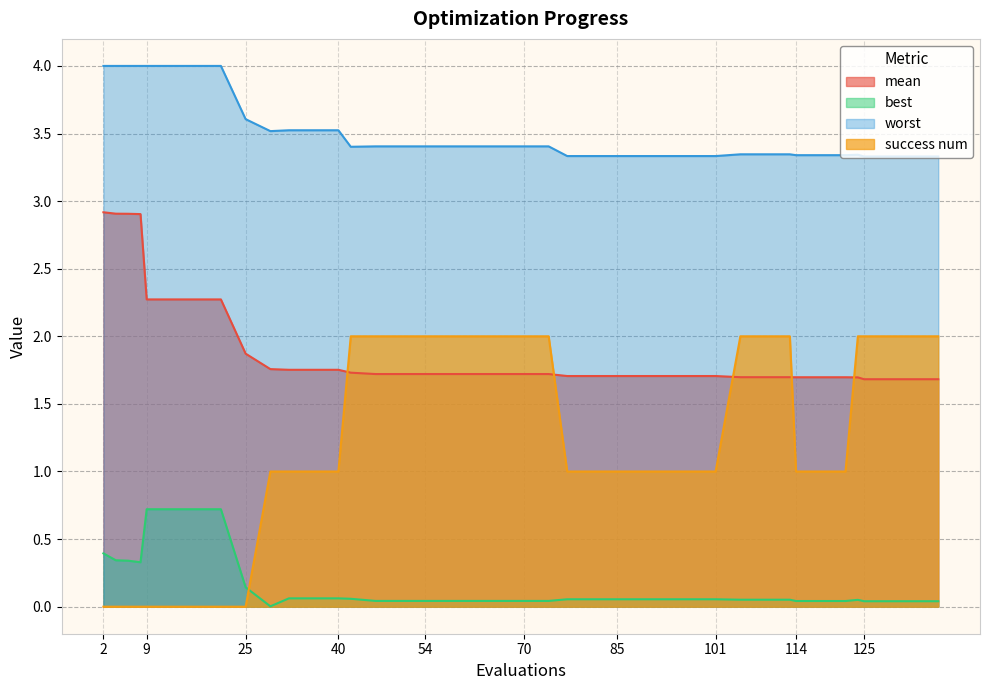

At how many categories does at least one series exceed 3?

40